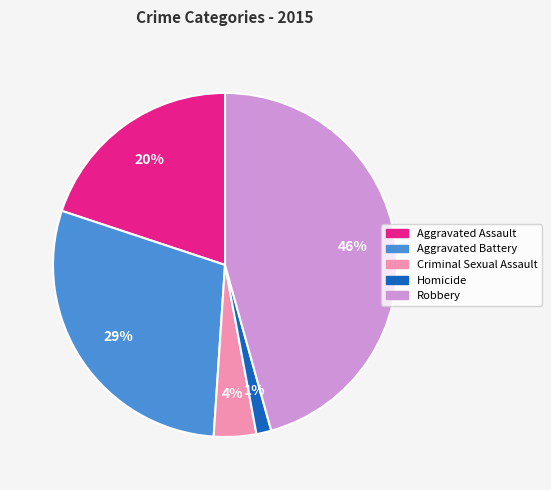

Does any single category account for the majority?

No